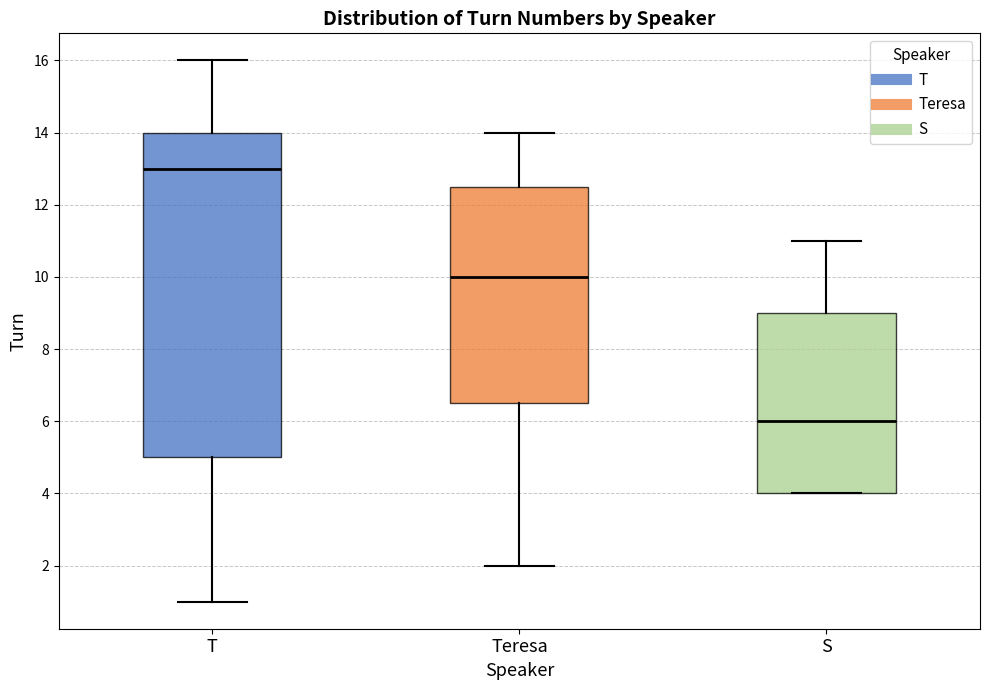

Which box has the highest median line?

T